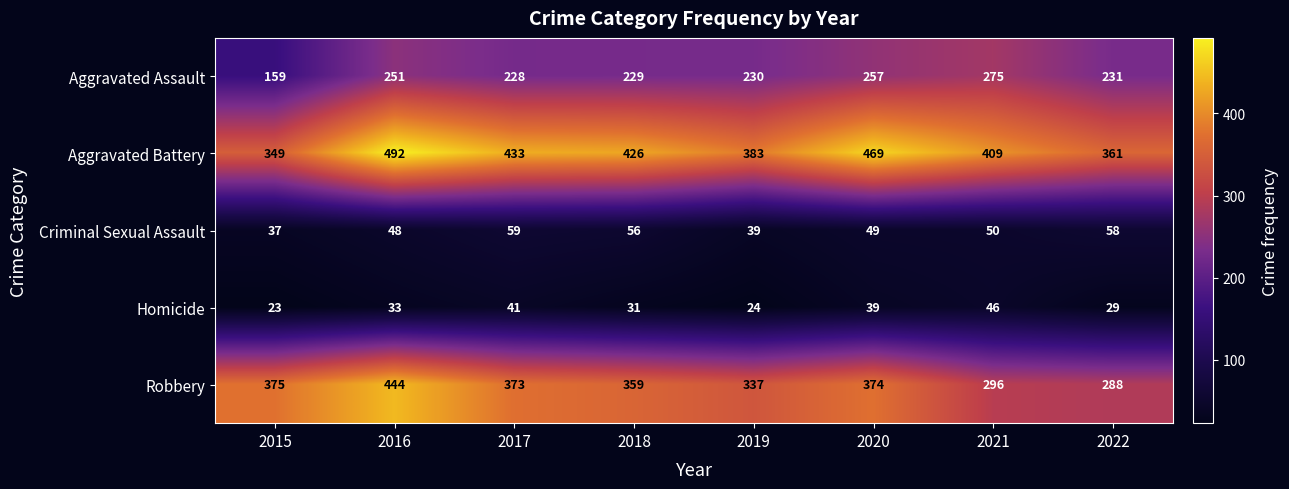

The value of Aggravated Battery at 2017 is 210. True or false?

False